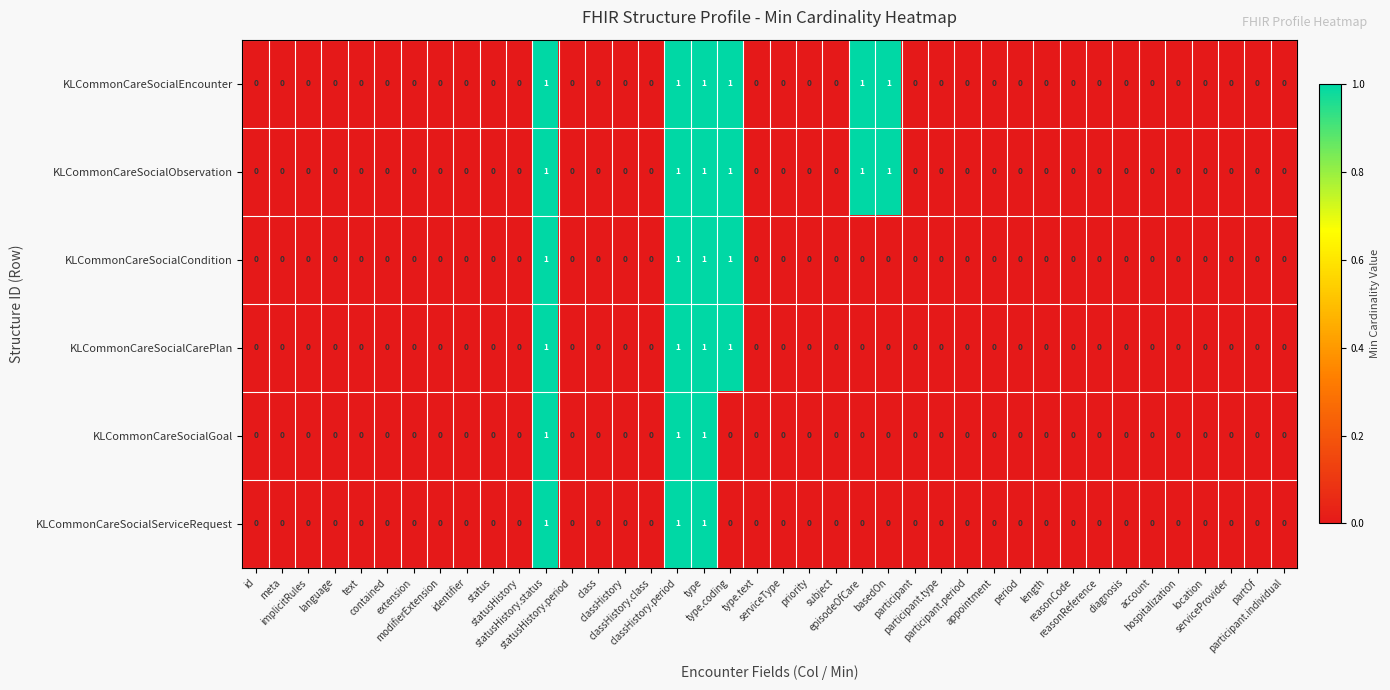

What is the sum of all KLCommonCareSocialEncounter values?

6